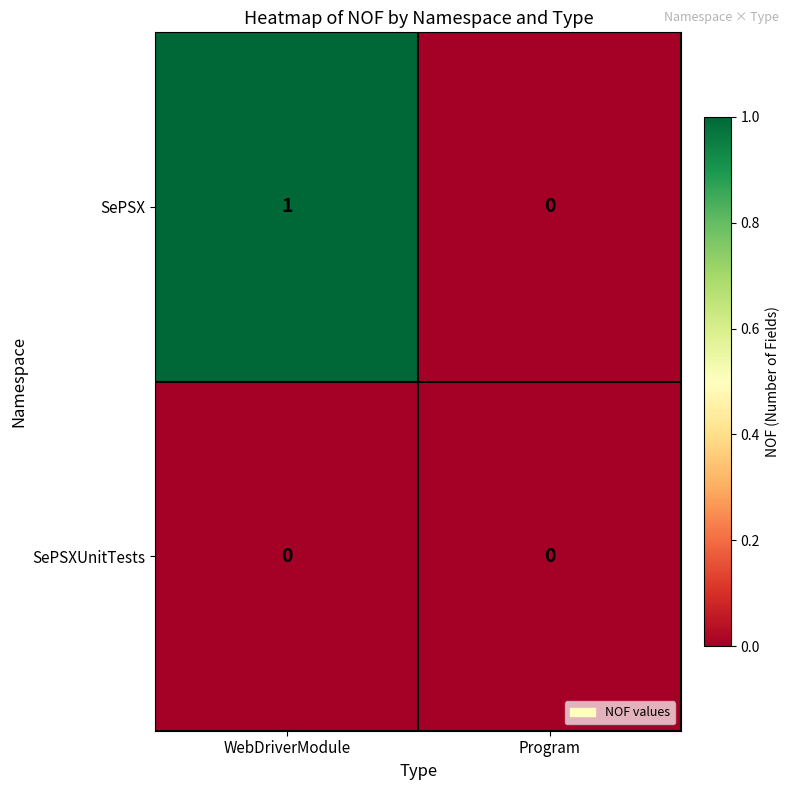

Rank the series by their maximum value, from lowest to highest.

SePSXUnitTests, SePSX